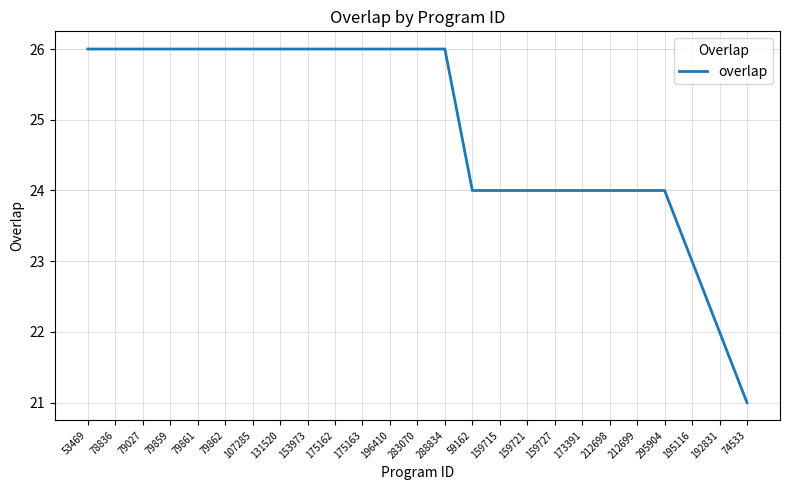

What is the difference between the maximum and minimum values?

5